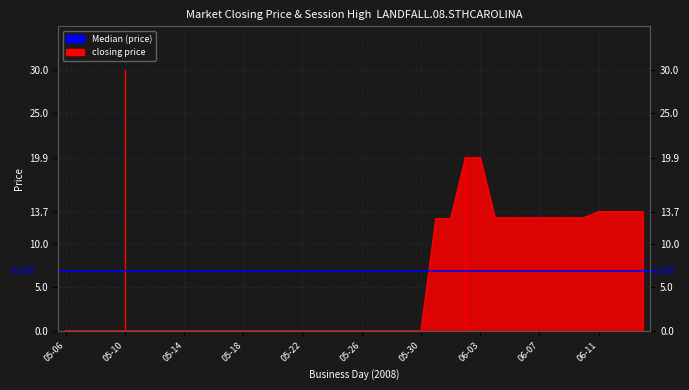

How many lines are shown in the chart?

1